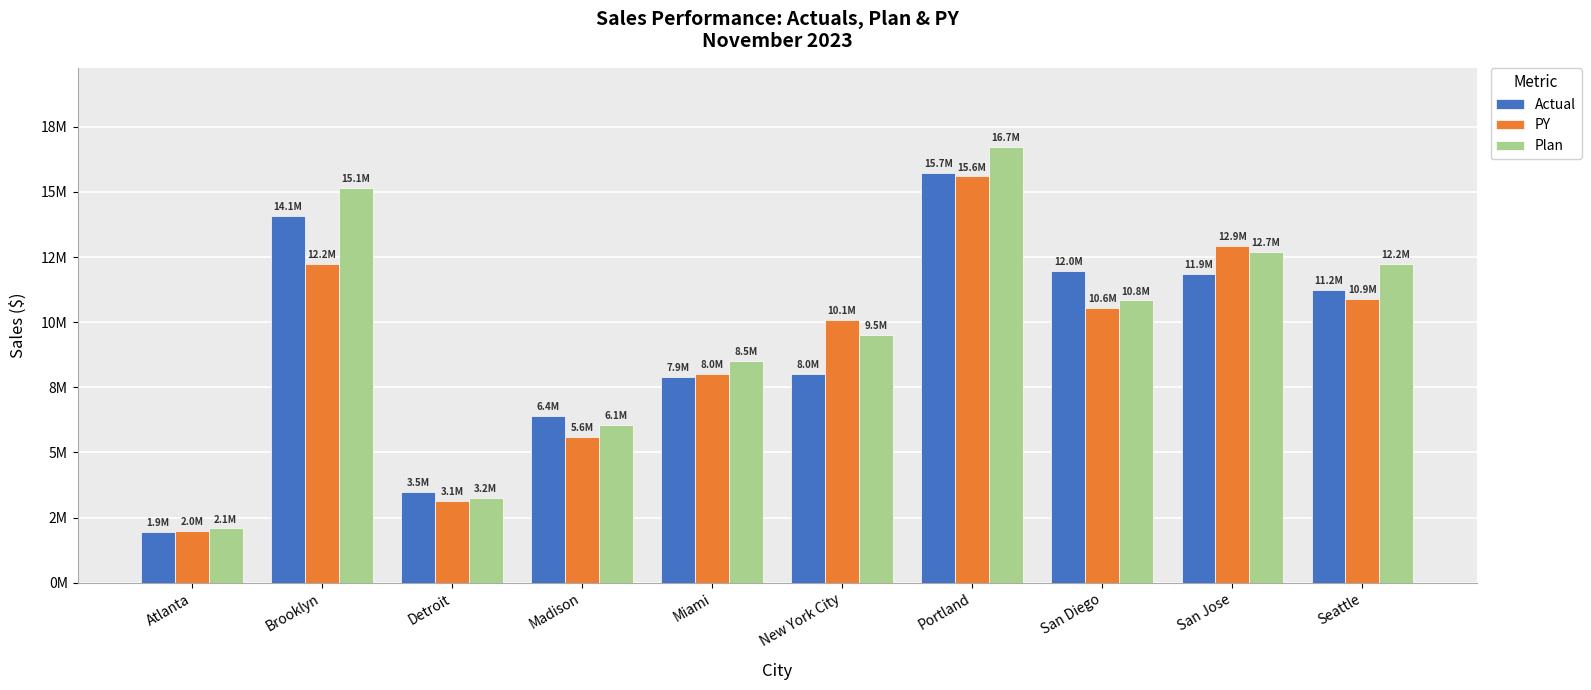

Are the bars grouped side by side (vs. stacked)?

Yes